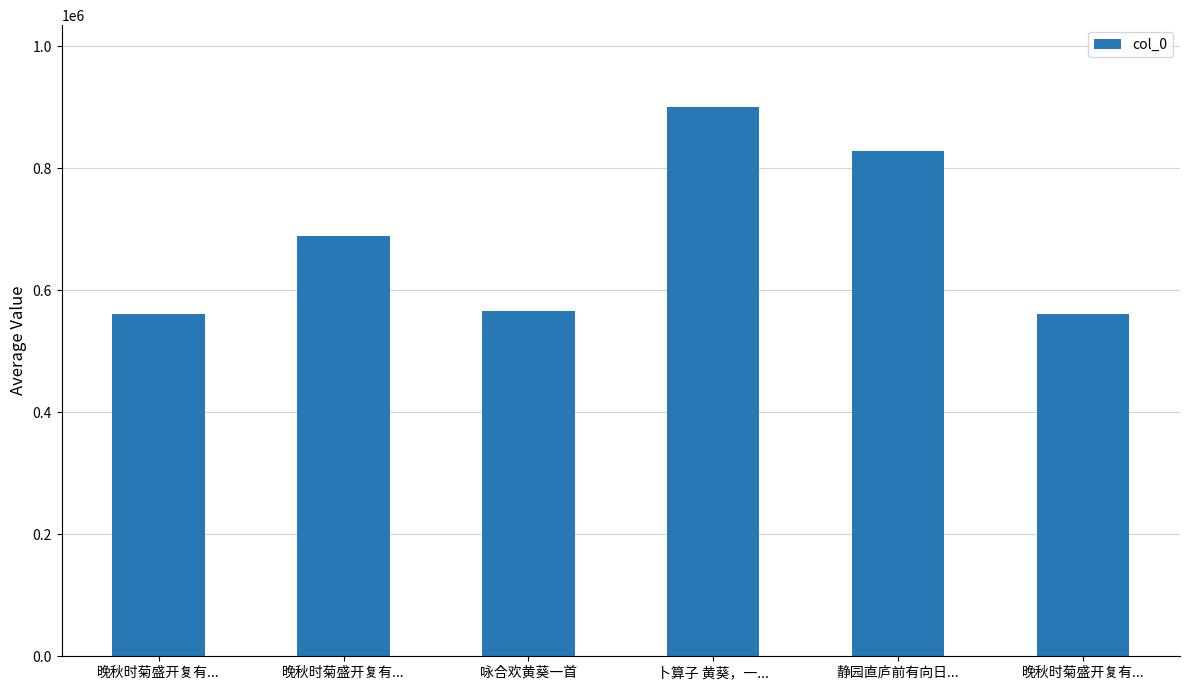

Does the chart contain stacked bars?

No